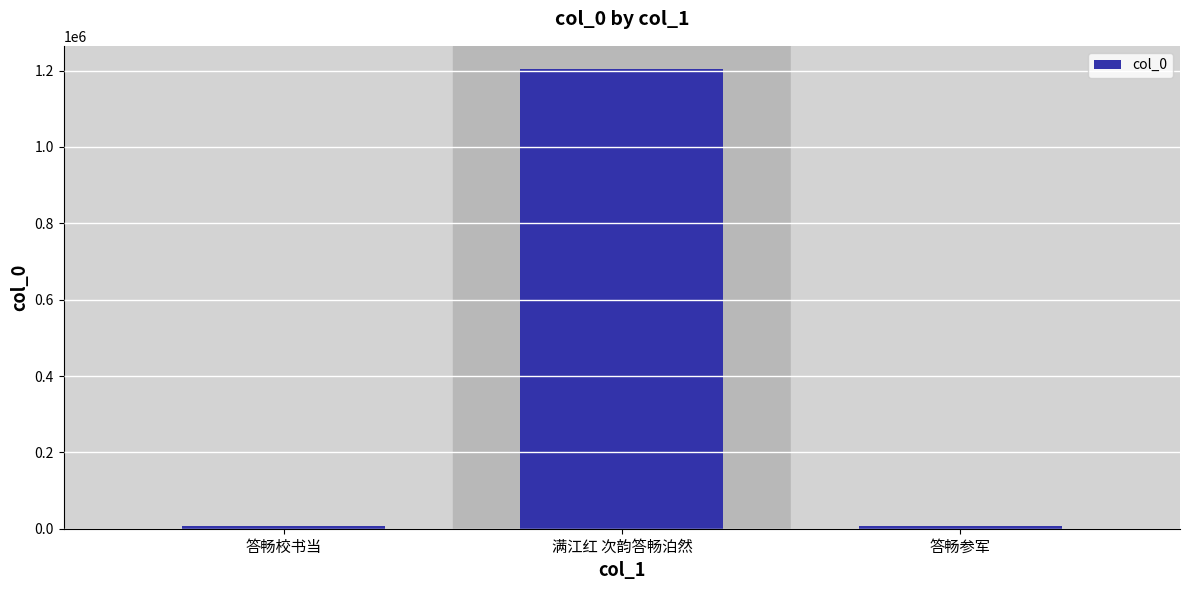

Between 满江红 次韵答畅泊然 and 答畅校书当, which is larger?

满江红 次韵答畅泊然